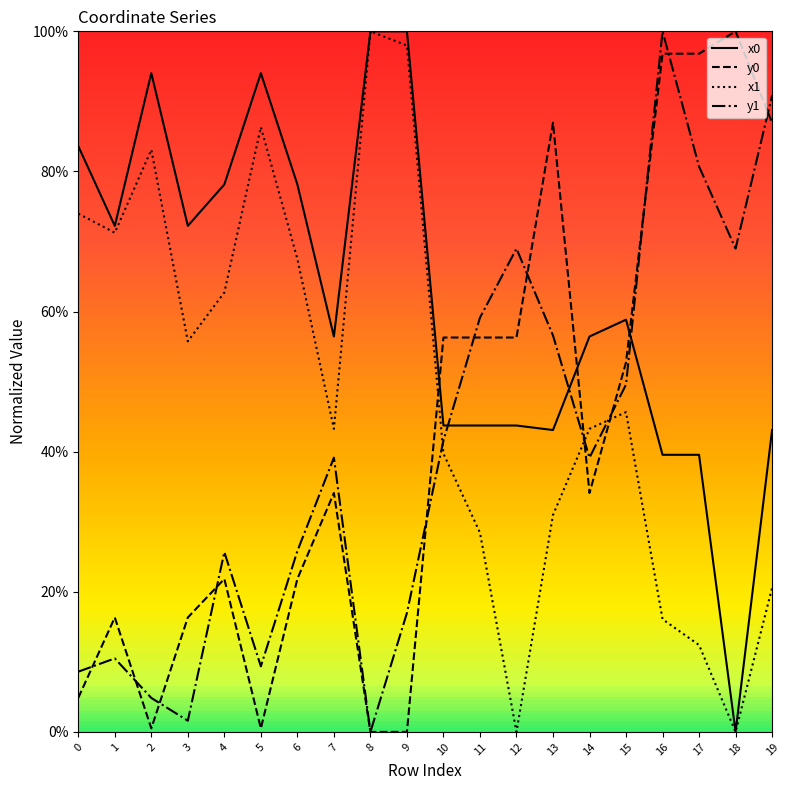

Reading right to left, transcribe all the data shown in this chart.

x0: 19=0.4	18=0.0	17=0.4	16=0.4	15=0.6	14=0.6	13=0.4	12=0.4	11=0.4	10=0.4	9=1.0	8=1.0	7=0.6	6=0.8	5=0.9	4=0.8	3=0.7	2=0.9	1=0.7	0=0.8
y0: 19=0.9	18=1.0	17=1.0	16=1.0	15=0.5	14=0.3	13=0.9	12=0.6	11=0.6	10=0.6	9=0.0	8=0.0	7=0.3	6=0.2	5=0.0	4=0.2	3=0.2	2=0.0	1=0.2	0=0.0
x1: 19=0.2	18=0.0	17=0.1	16=0.2	15=0.5	14=0.4	13=0.3	12=0.0	11=0.3	10=0.4	9=1.0	8=1.0	7=0.4	6=0.7	5=0.9	4=0.6	3=0.6	2=0.8	1=0.7	0=0.7
y1: 19=0.9	18=0.7	17=0.8	16=1.0	15=0.5	14=0.4	13=0.6	12=0.7	11=0.6	10=0.4	9=0.2	8=0.0	7=0.4	6=0.3	5=0.1	4=0.3	3=0.0	2=0.0	1=0.1	0=0.1